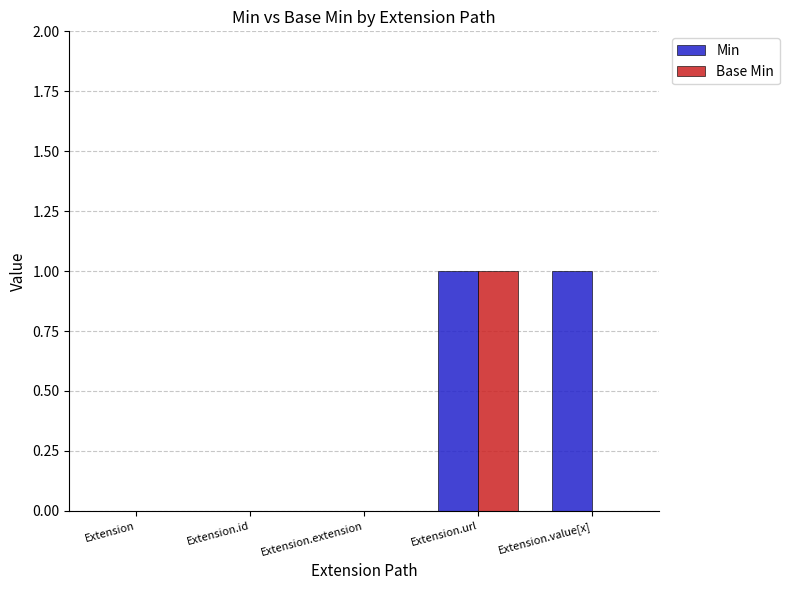

What are all the series names shown in the legend?

Min, Base Min